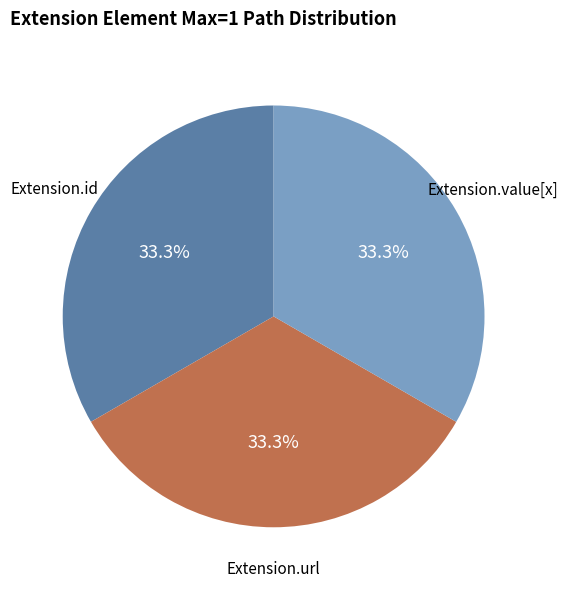

Does any single category account for the majority?

No